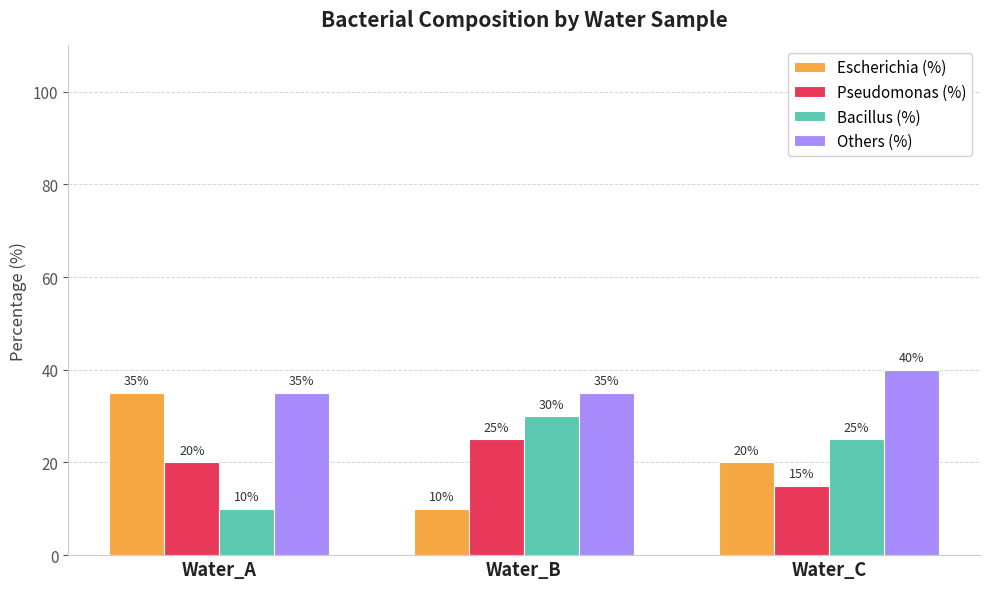

What is the sum of all Bacillus (%) values?

65